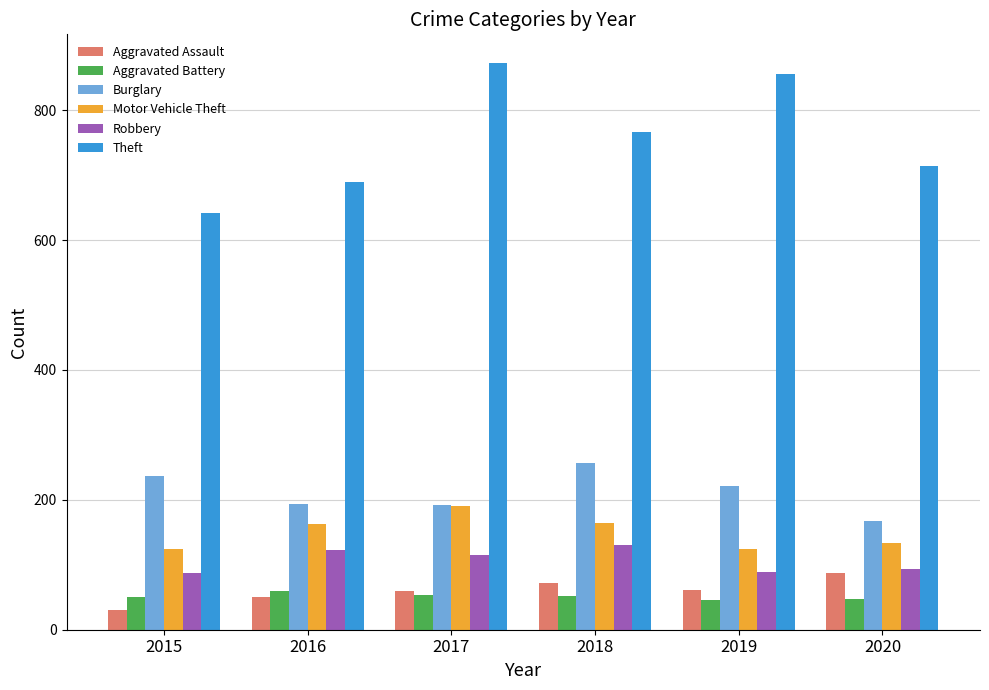

How many data points in Robbery are less than 115?

3